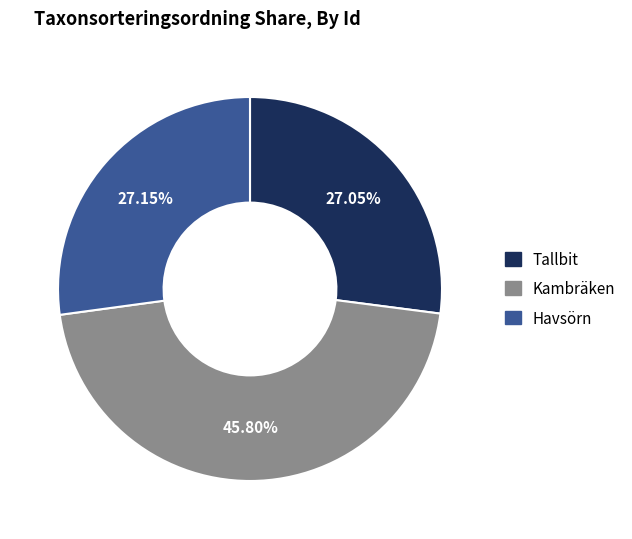

Is there a majority slice in this chart?

No